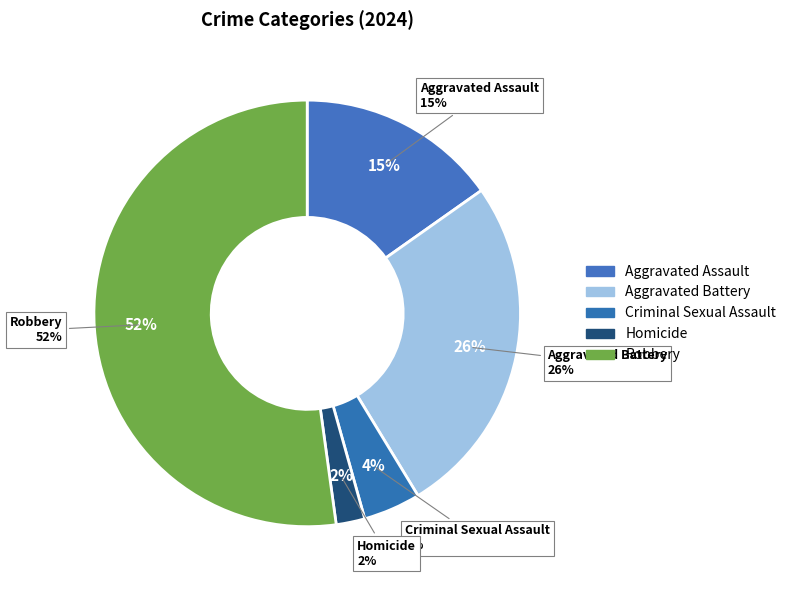

Rank the categories by value from lowest to highest.

Homicide, Criminal Sexual Assault, Aggravated Assault, Aggravated Battery, Robbery